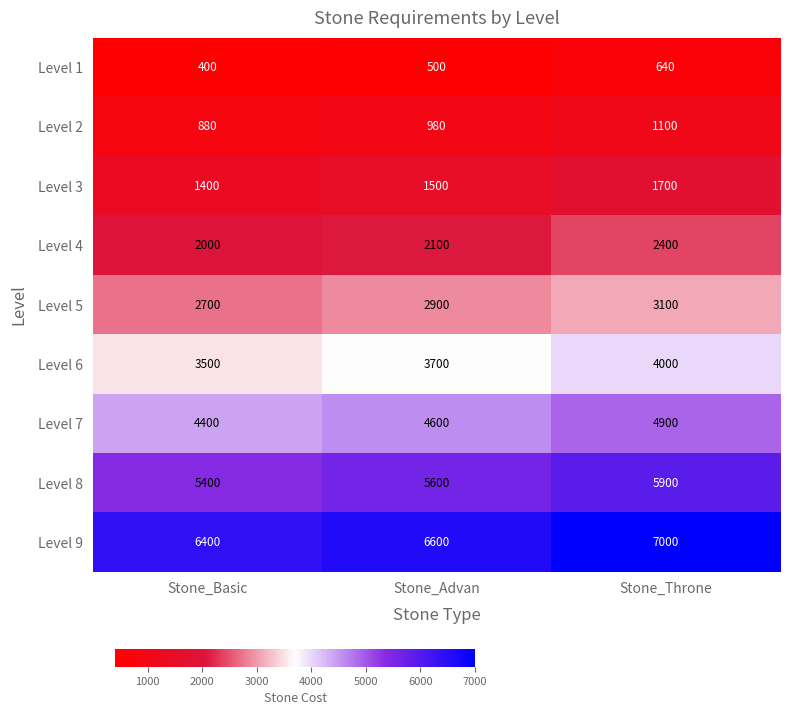

The Level 4 series shows 3661 at Stone_Throne. True or false?

False